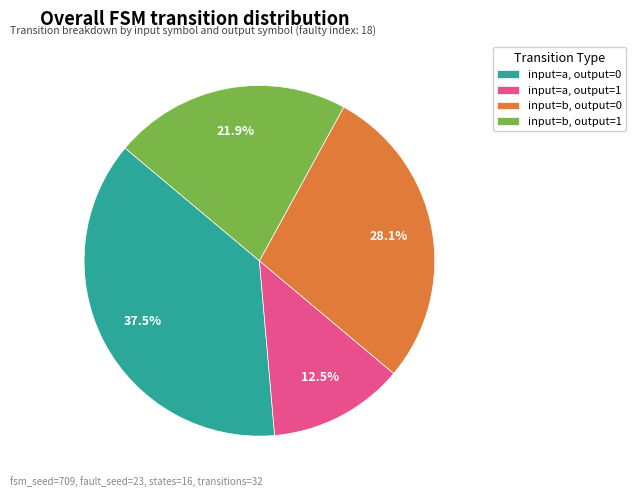

Approximately how many times larger is the value at input=b, output=1 compared to input=a, output=0?

0.6